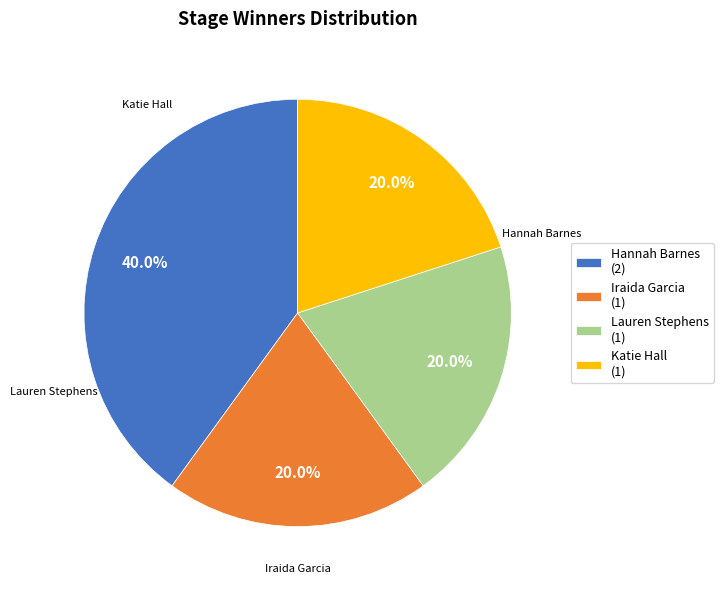

Which category has the biggest portion of the pie?

Hannah Barnes